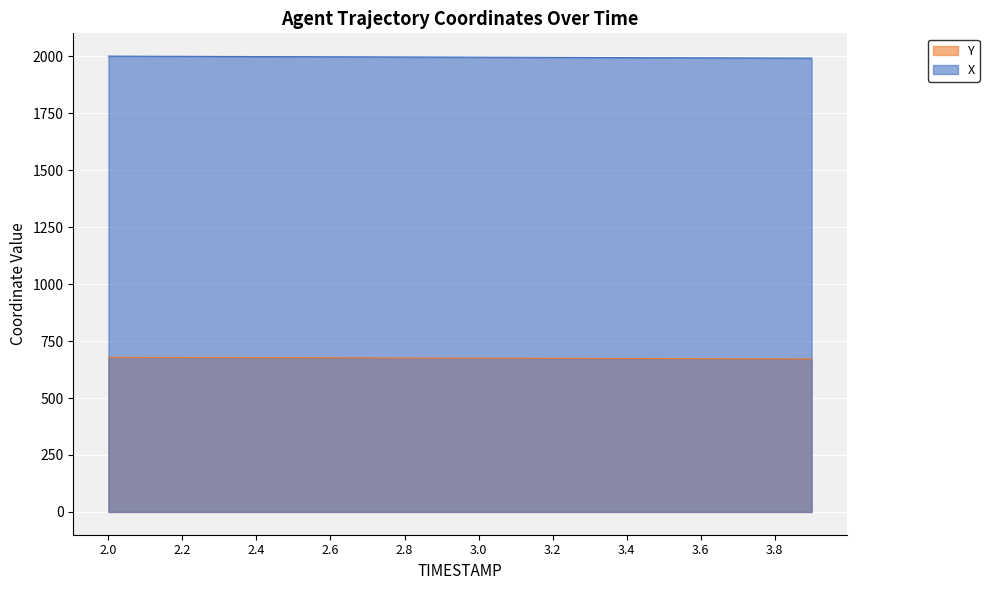

Which category has the lowest value in the X series?

3.9